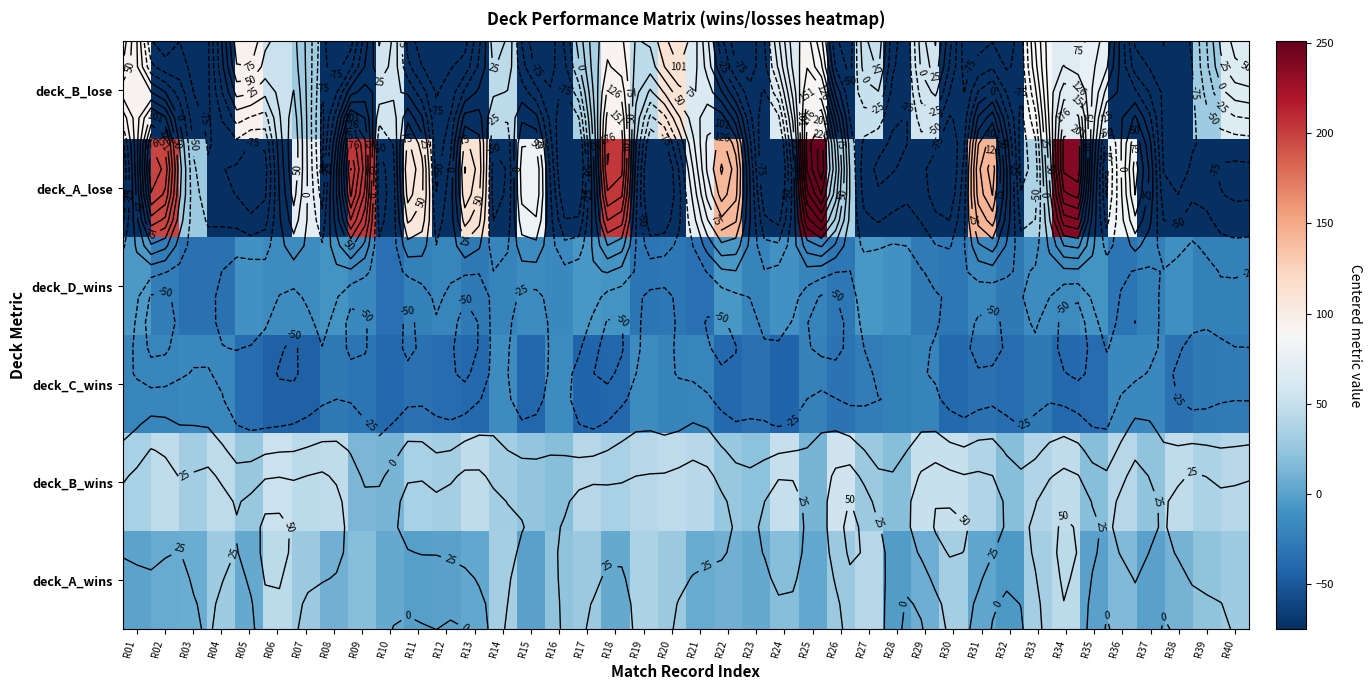

List the series in order of their overall mean, highest first.

deck_B_wins, deck_A_wins, deck_A_lose, deck_B_lose, deck_D_wins, deck_C_wins